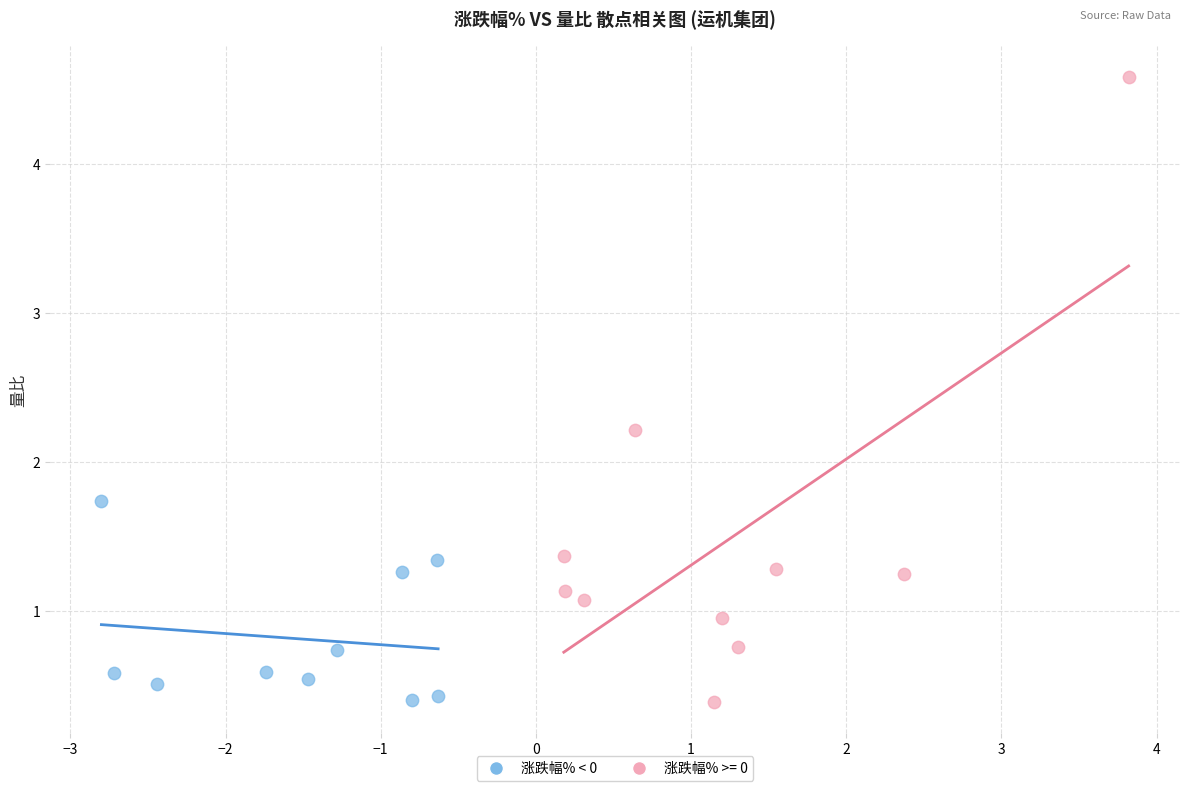

Which series has the widest spread of Y values?

涨跌幅% >= 0